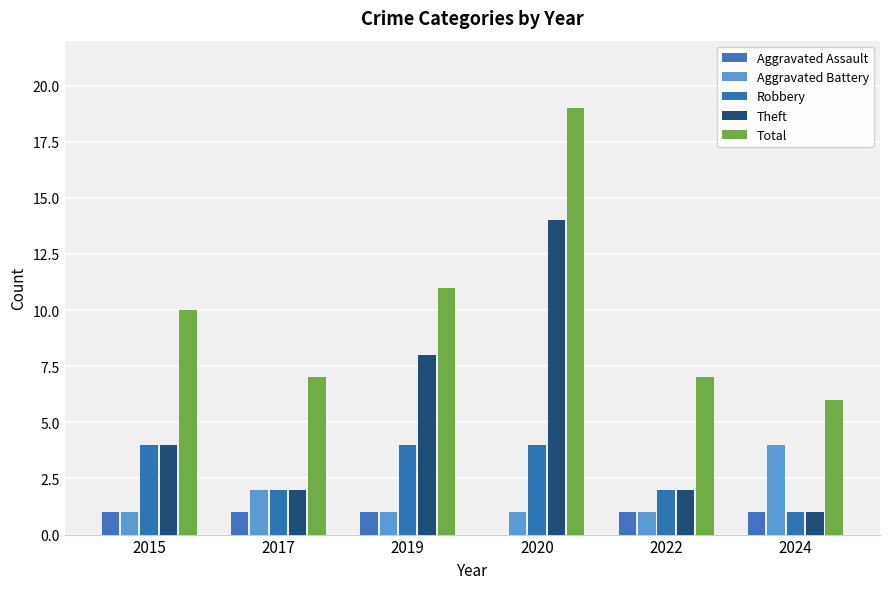

How many categories are shown in the chart?

6